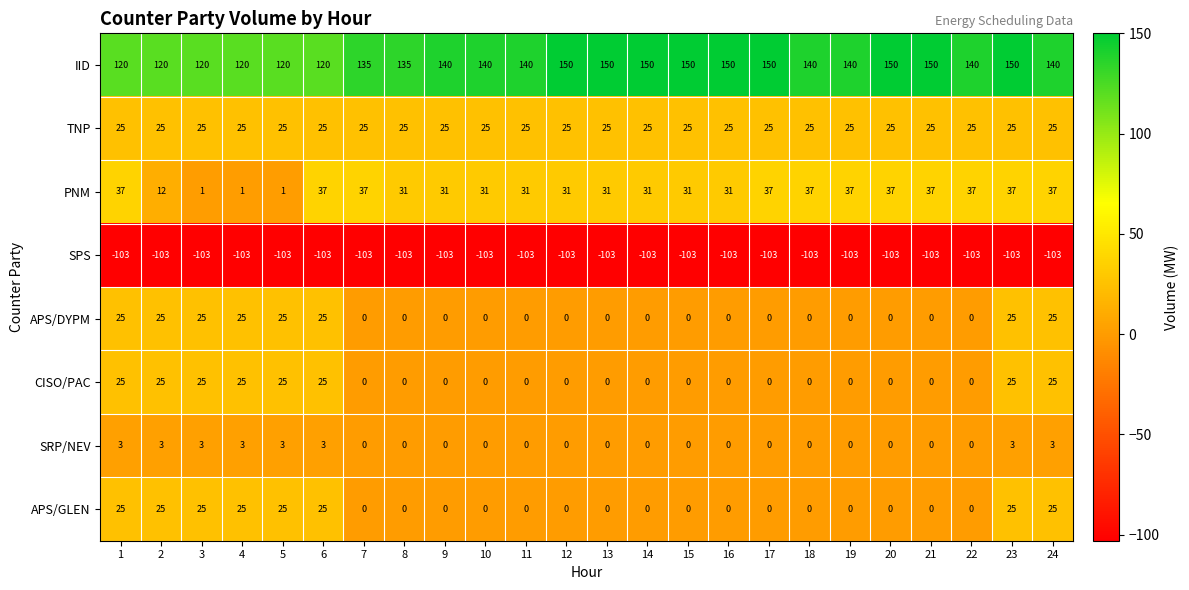

What is the sum of the PNM values at 17 and 22?

74